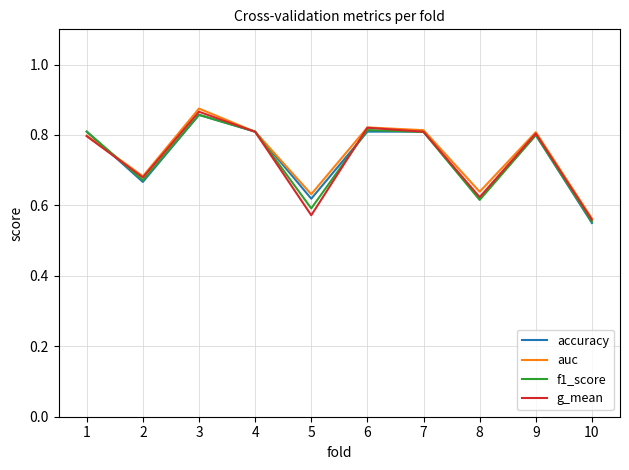

At which category is the sum across all series the highest?

3